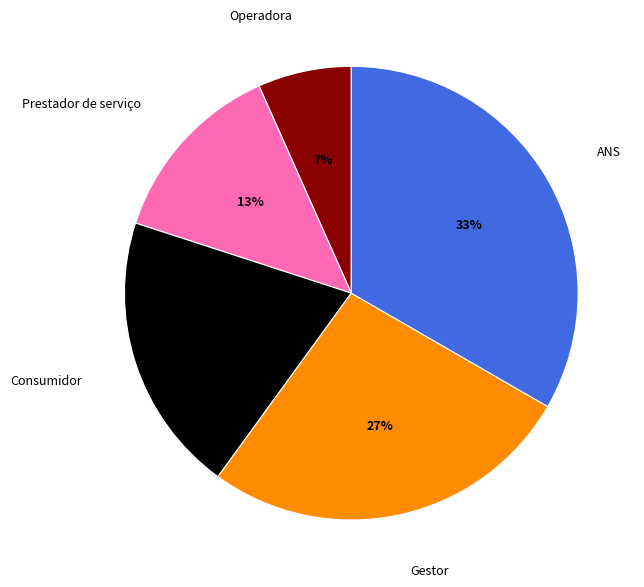

How many slices are in this pie chart?

5